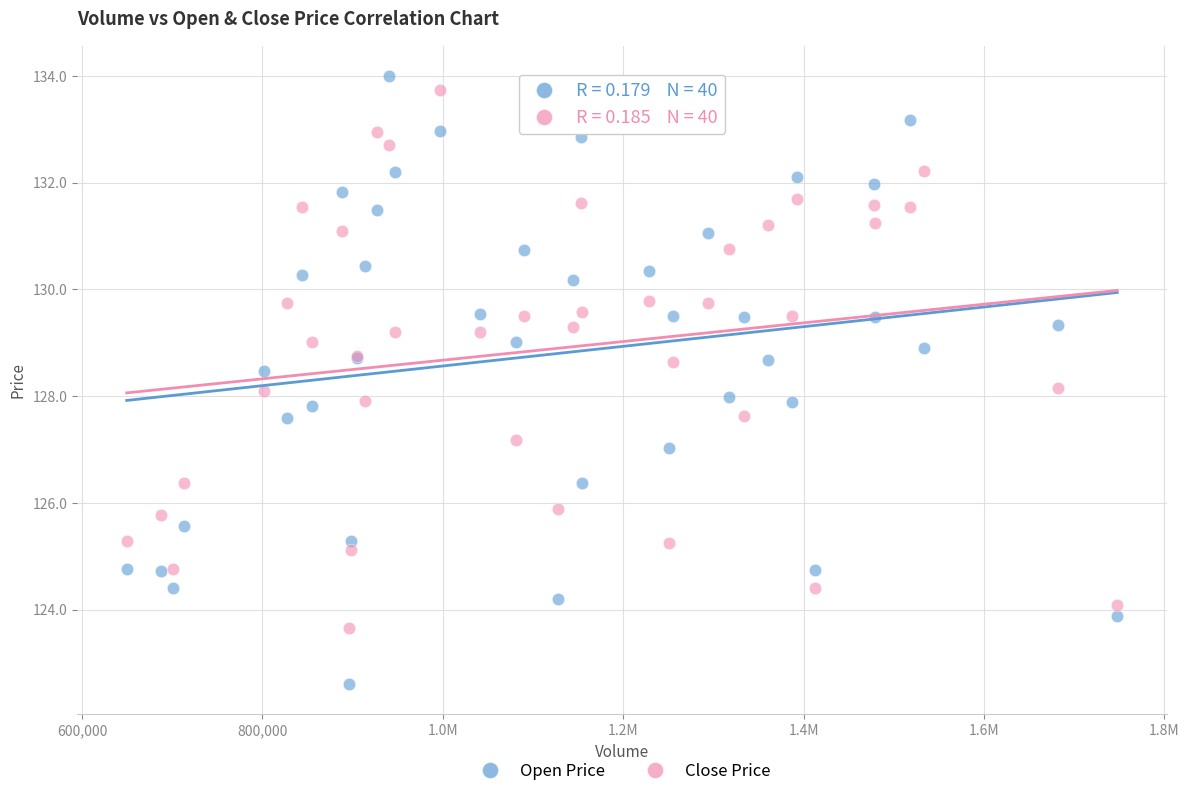

What is the X range (max minus min) for the scatter plot?

1098200.0